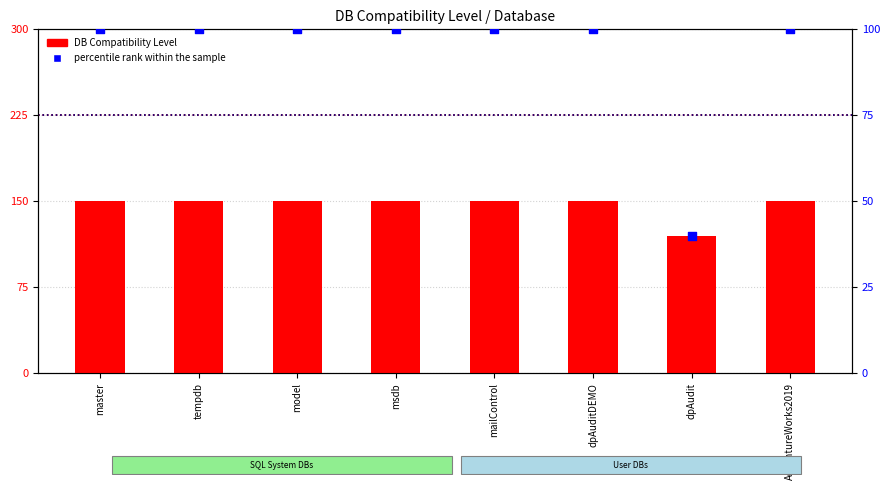

Which series contains the highest Y value?

DB Compatibility Level